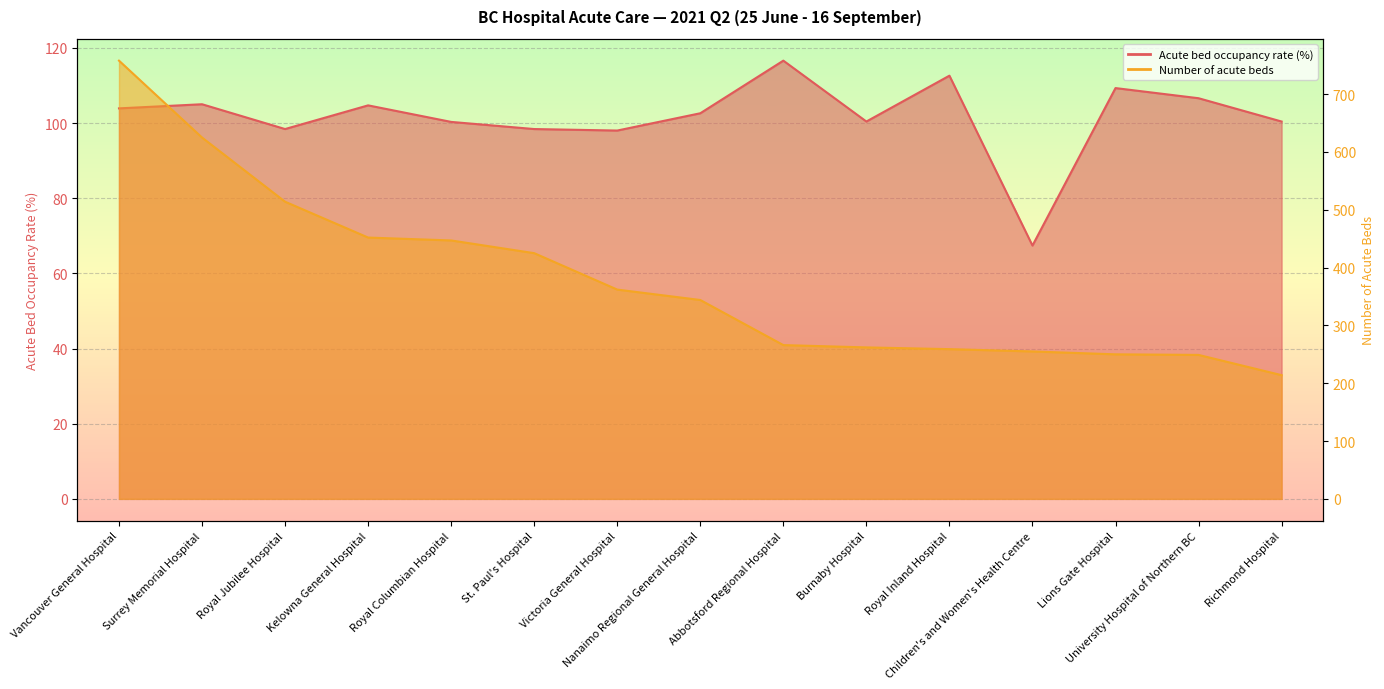

At which category does Acute bed occupancy rate (%) reach its first local peak?

Surrey Memorial Hospital